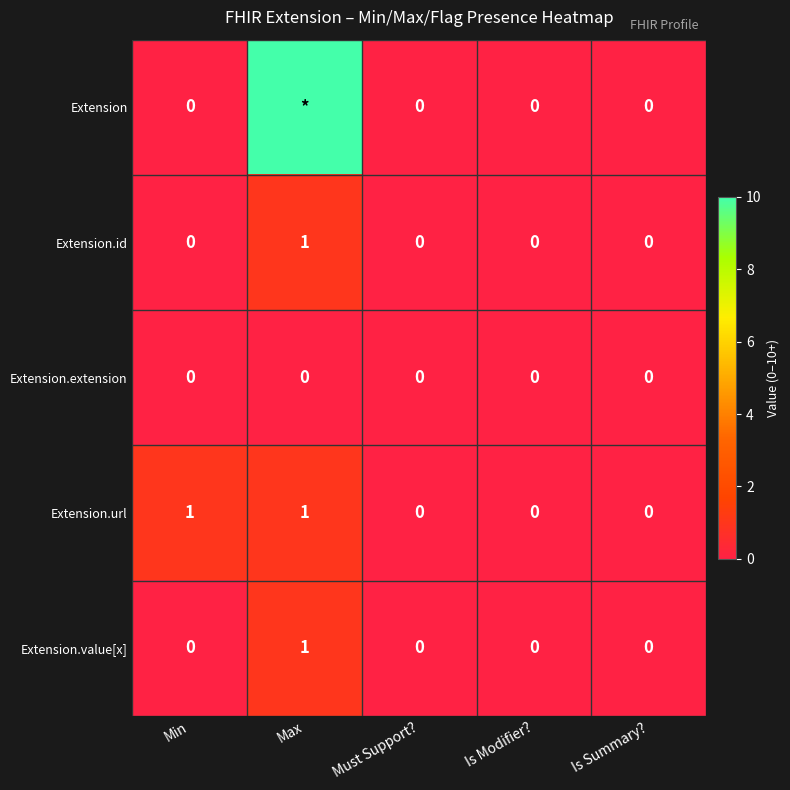

What is the maximum value shown in the chart?

10